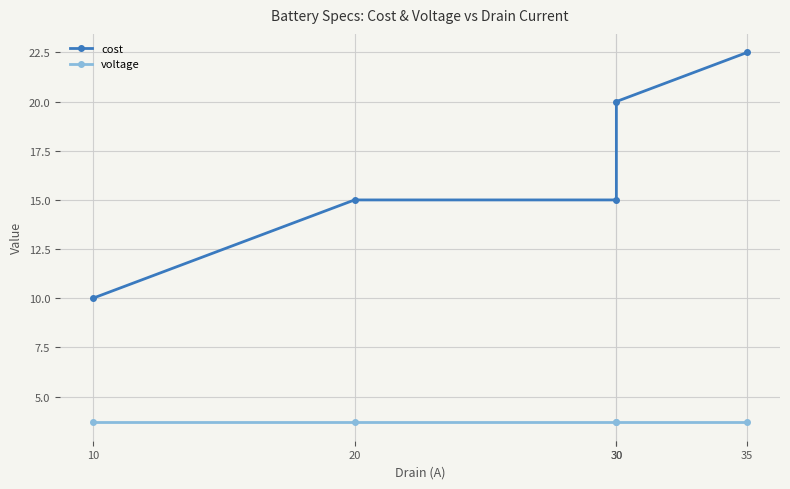

How many data points does each series have?

5